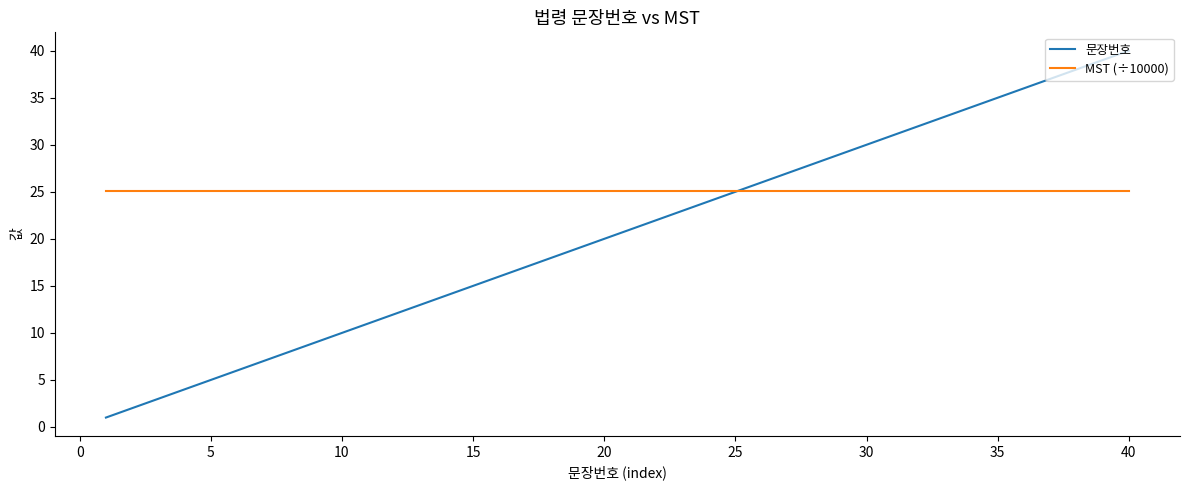

What is the average value of the 문장번호 series?

20.5